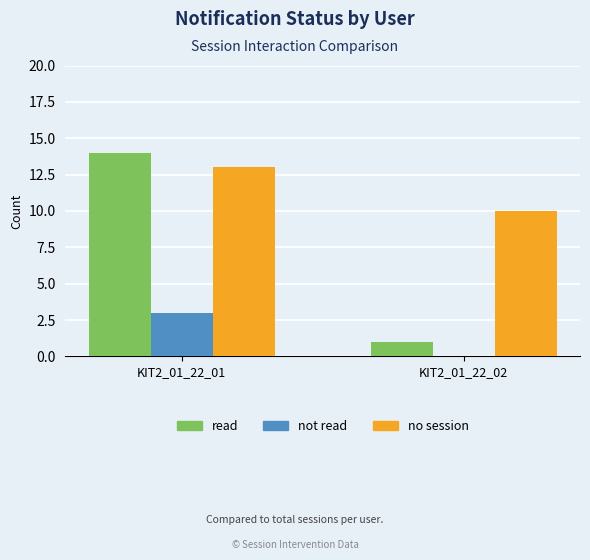

How many series are shown in this chart?

3